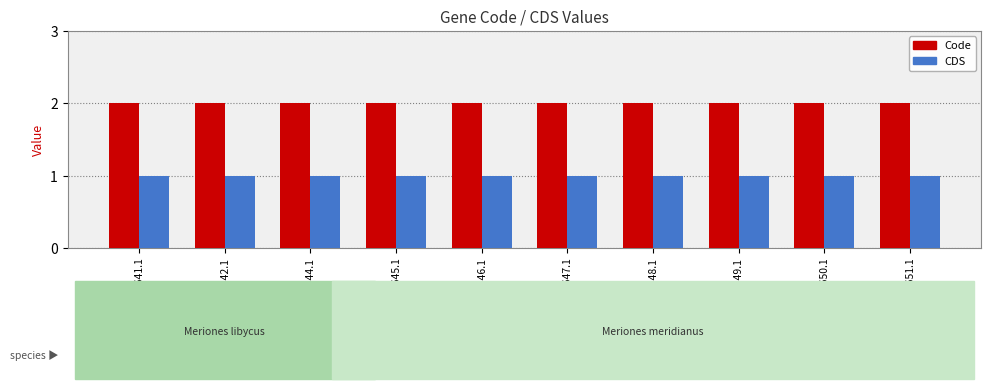

What is the total value across all series at YP_009161649.1?

3